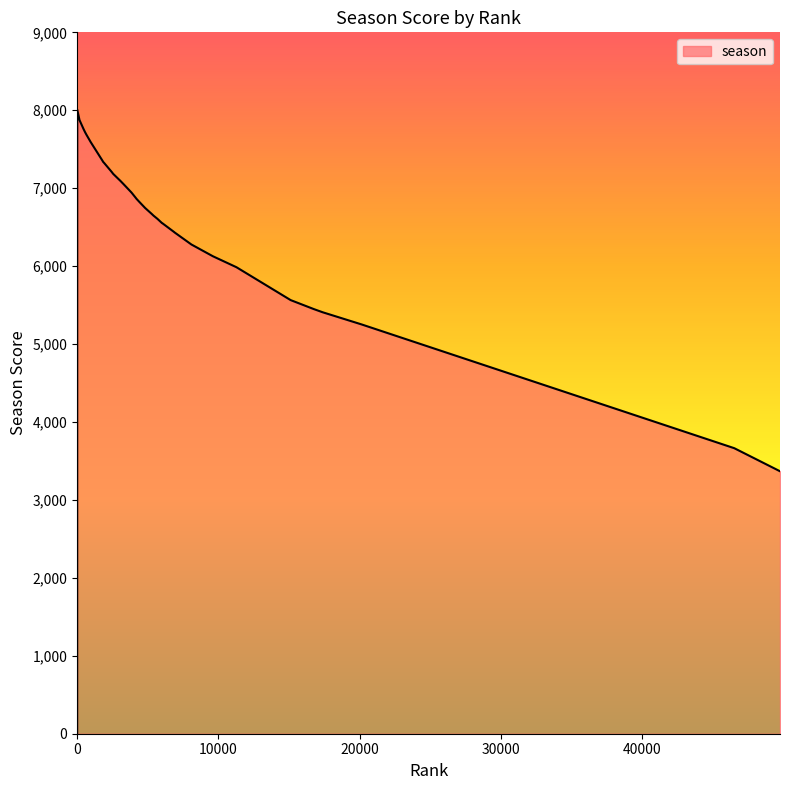

What is the difference between the maximum and minimum values?

8008